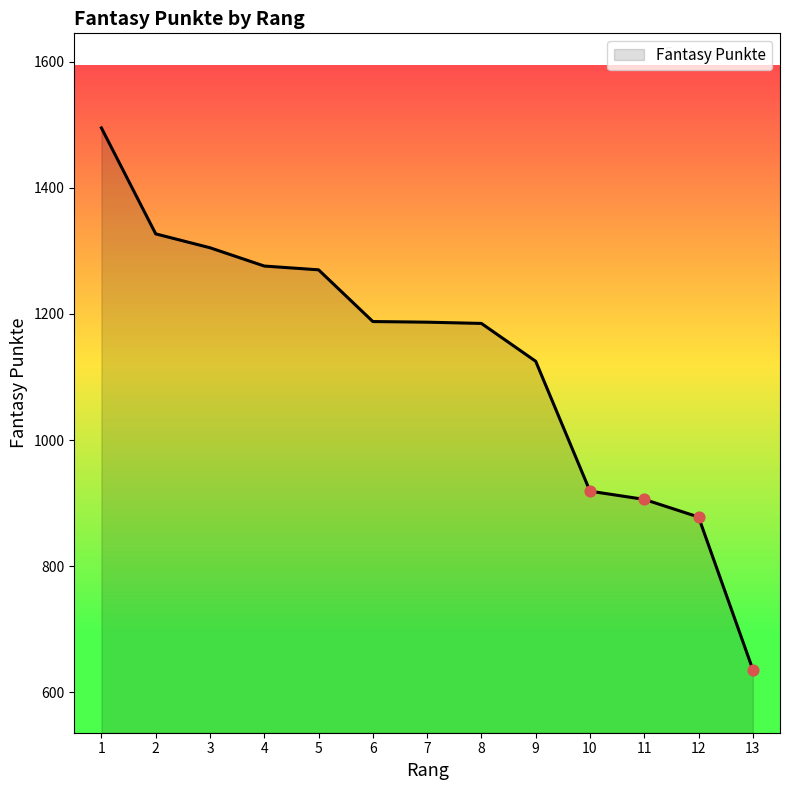

Approximately how many times larger is the value at 5 compared to 1?

0.8